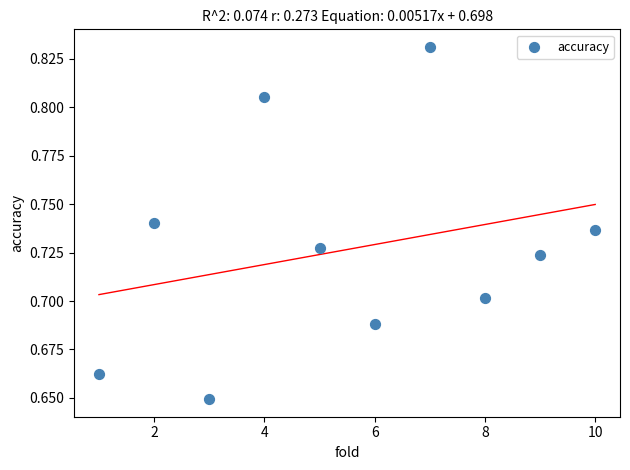

What is the average X value?

5.5